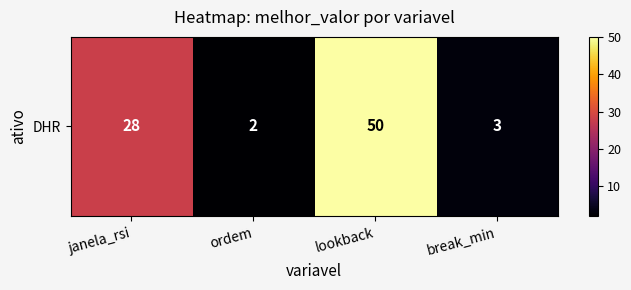

At which category does the chart reach its peak across all series?

lookback